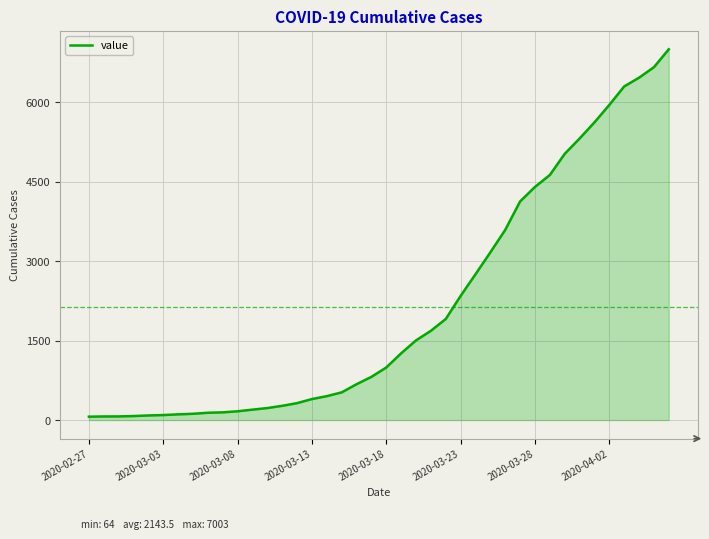

What is the difference between the maximum and minimum values?

6939